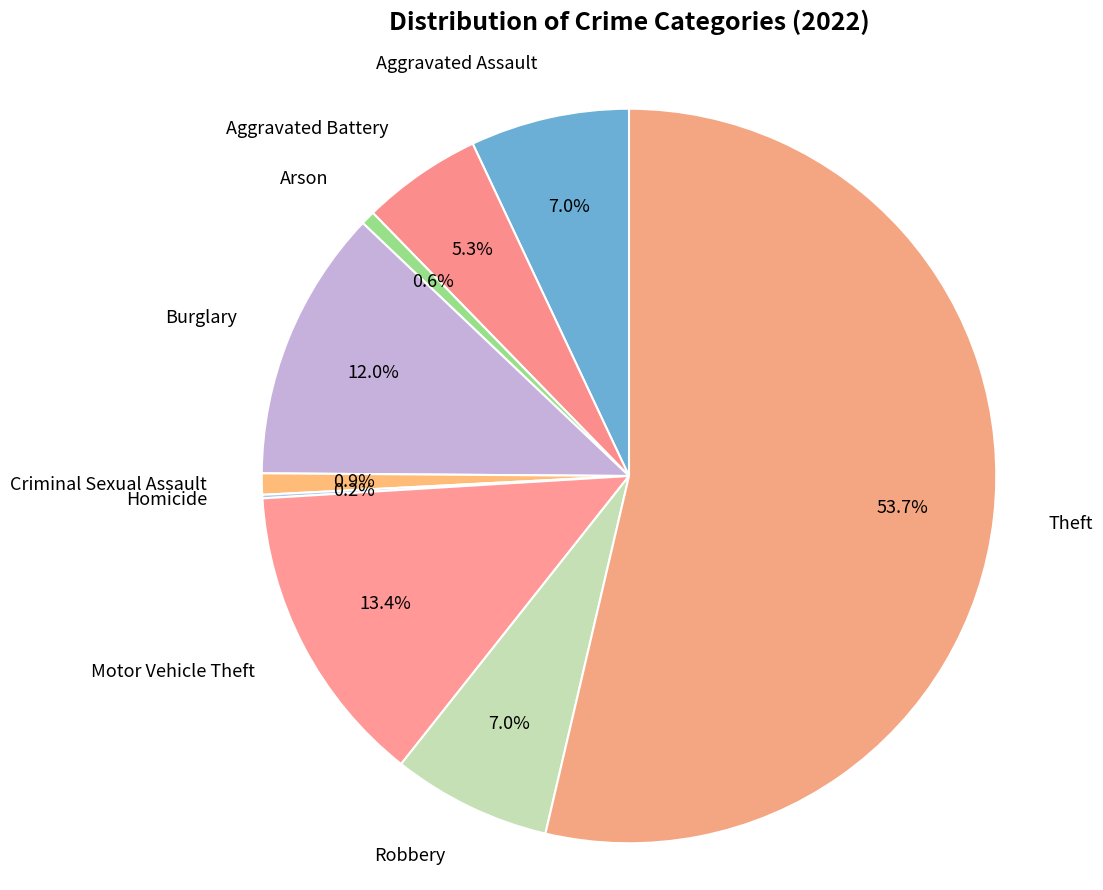

To the nearest percent, what is the average slice percentage?

11%